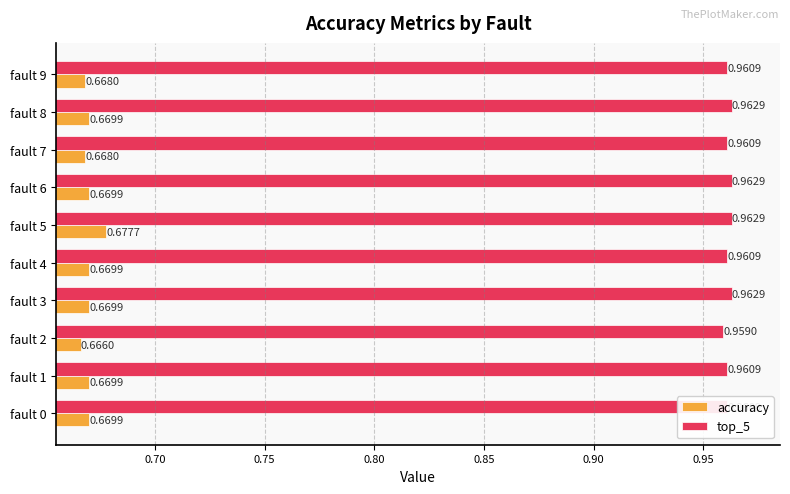

List the series in order of their peak value, highest first.

top_5, accuracy